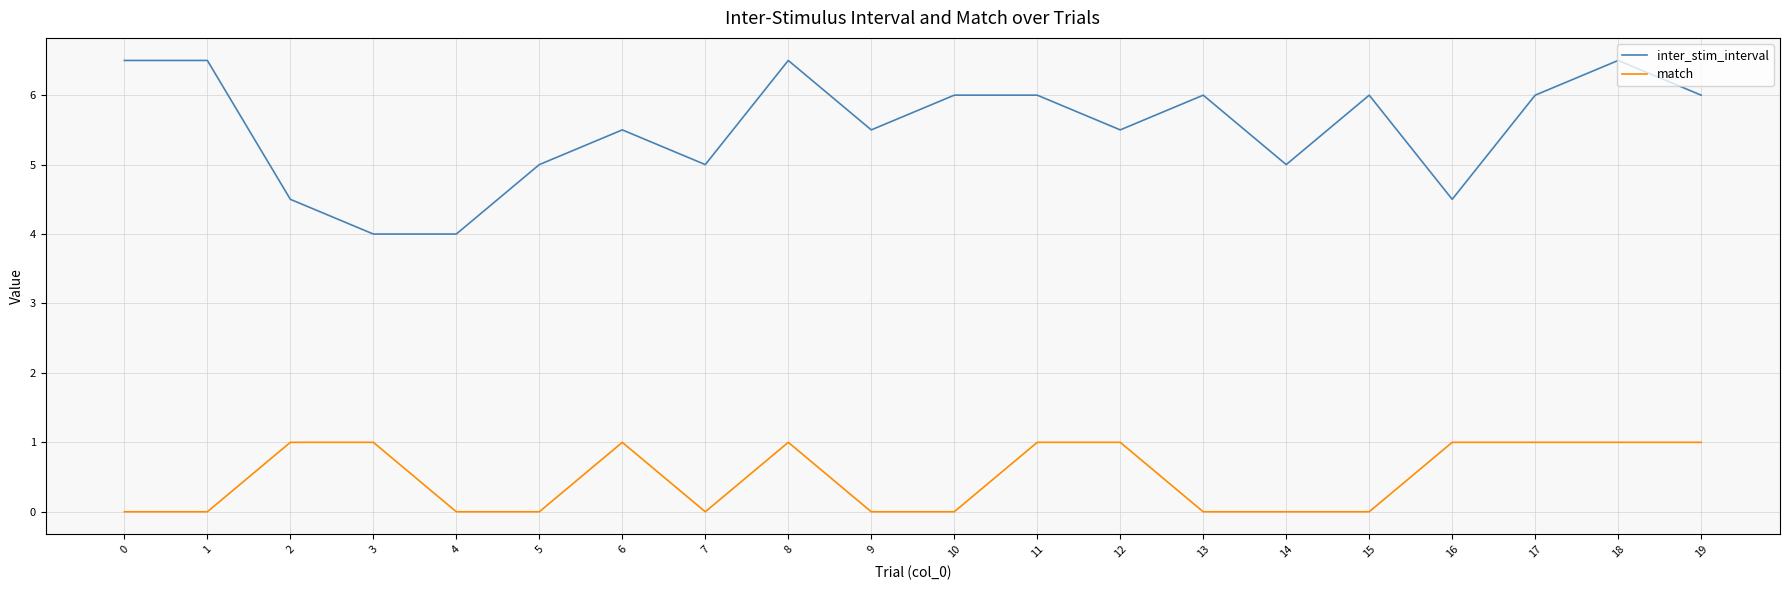

What is the difference between the match values at 15 and 17?

1.0